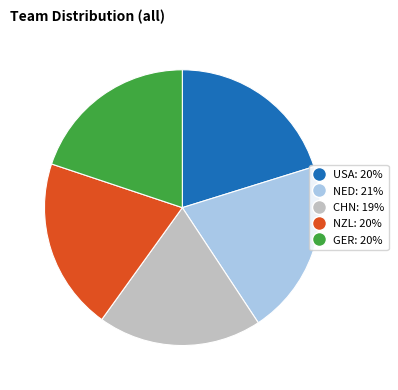

Approximately how many times larger is the value at NED compared to NZL?

1.0